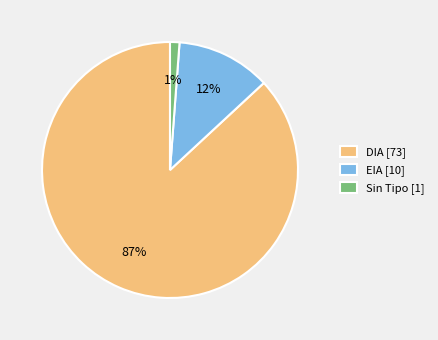

Is there any slice that represents more than half of the pie?

Yes